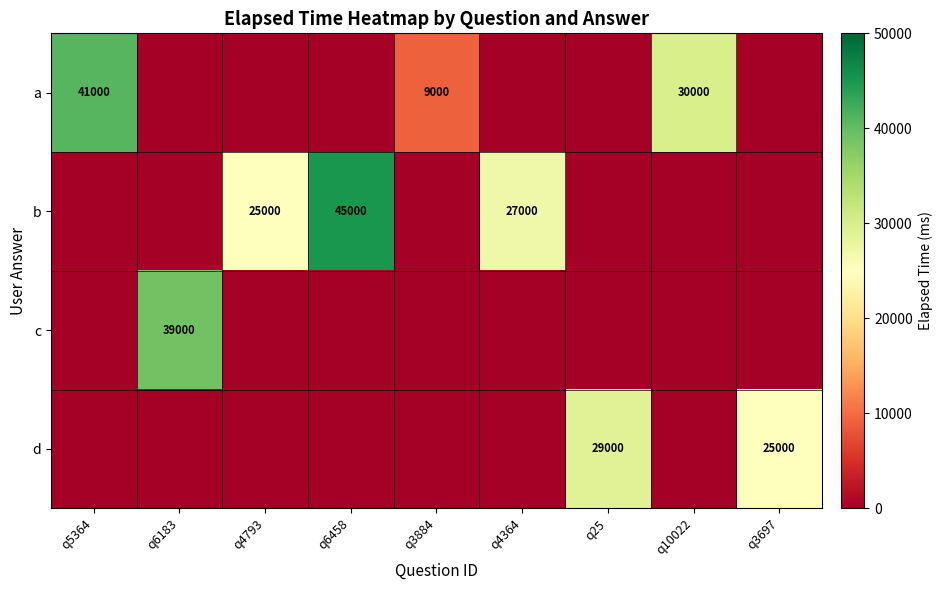

Is it true that b equals 6378 at q4793?

False